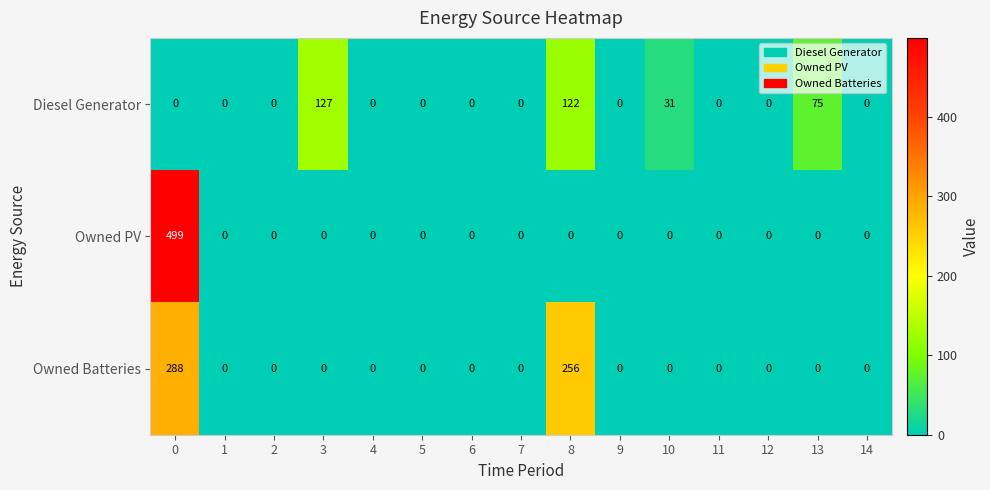

What is the average value of the Diesel Generator series?

24